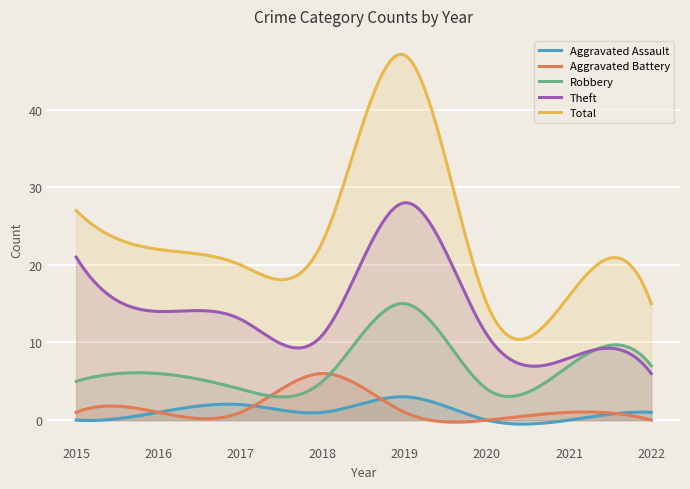

How many interior local peaks does the Aggravated Assault series have?

2